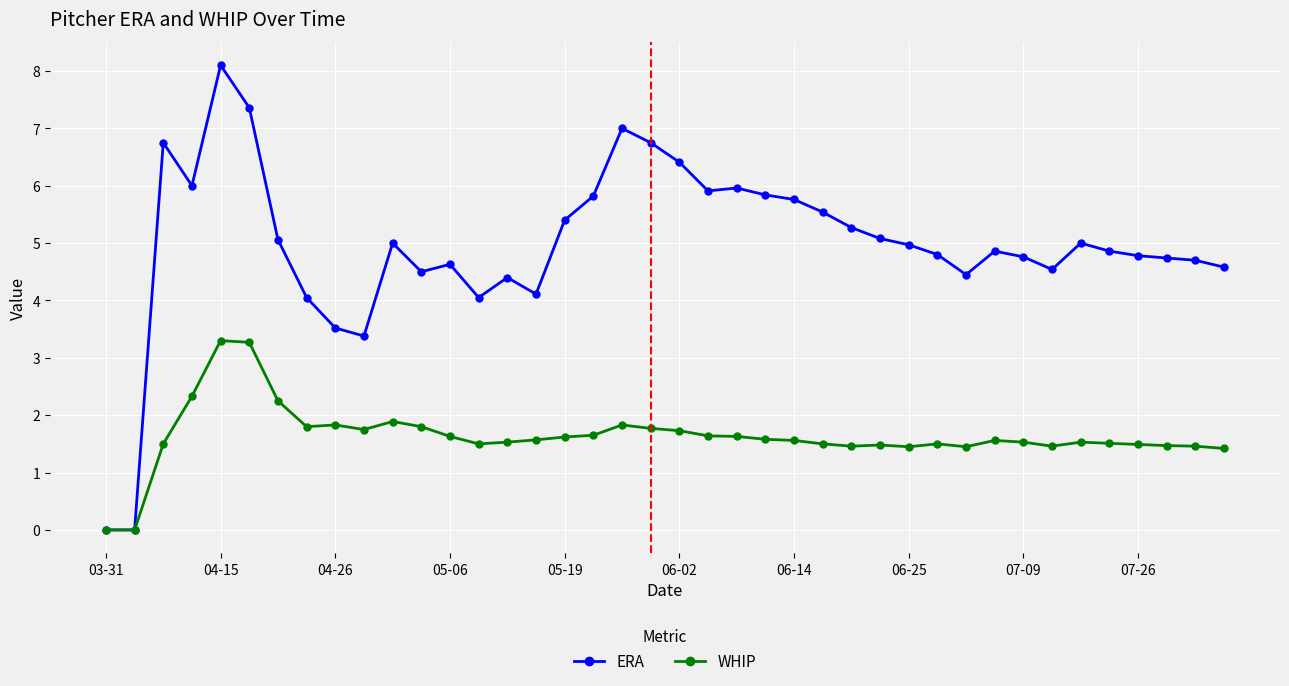

In ERA, how many points are higher than both neighbors (excluding endpoints)?

9